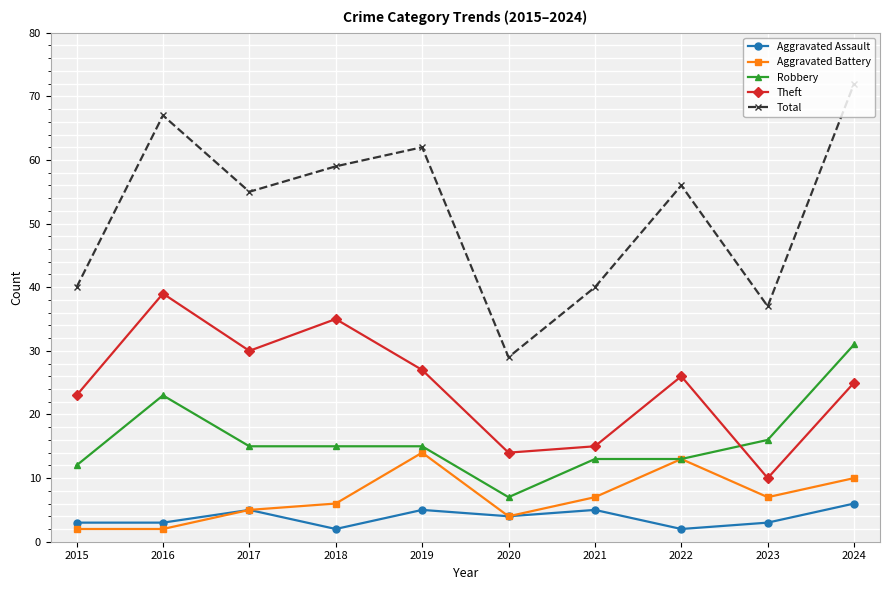

What is the sum of all Theft values?

244